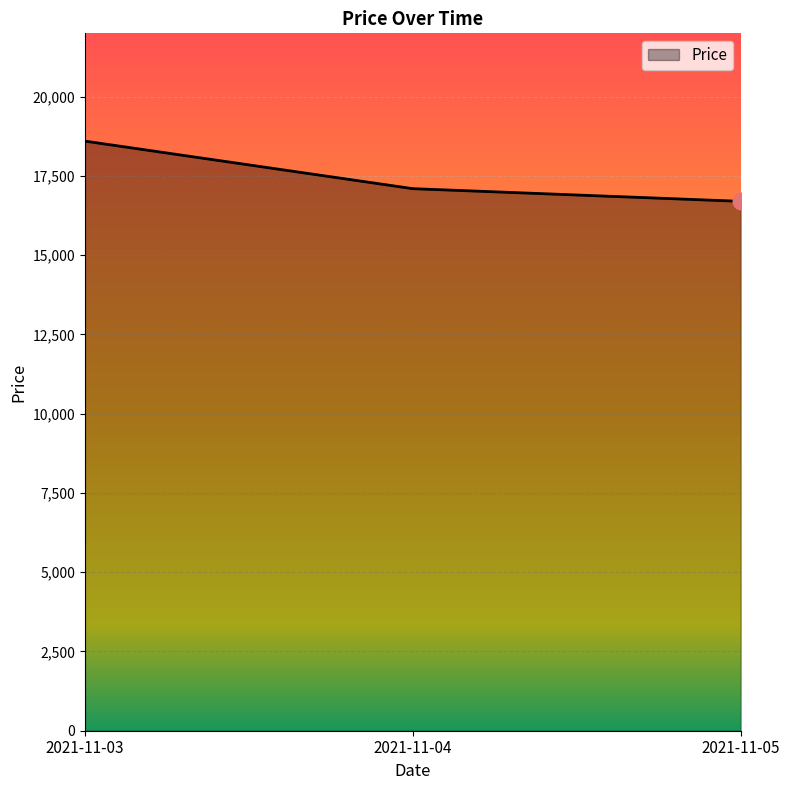

Count the values in the range 16700 to 18600.

3